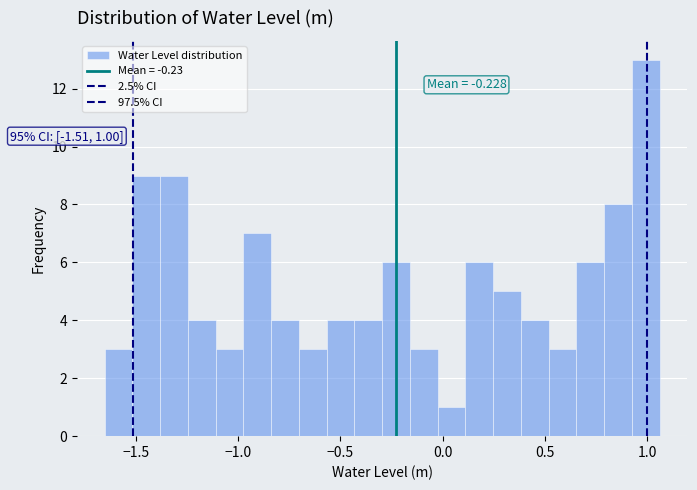

Around what value on the x-axis is the tallest bar? Give the approximate position of its centre, as read against the axis.

1.00